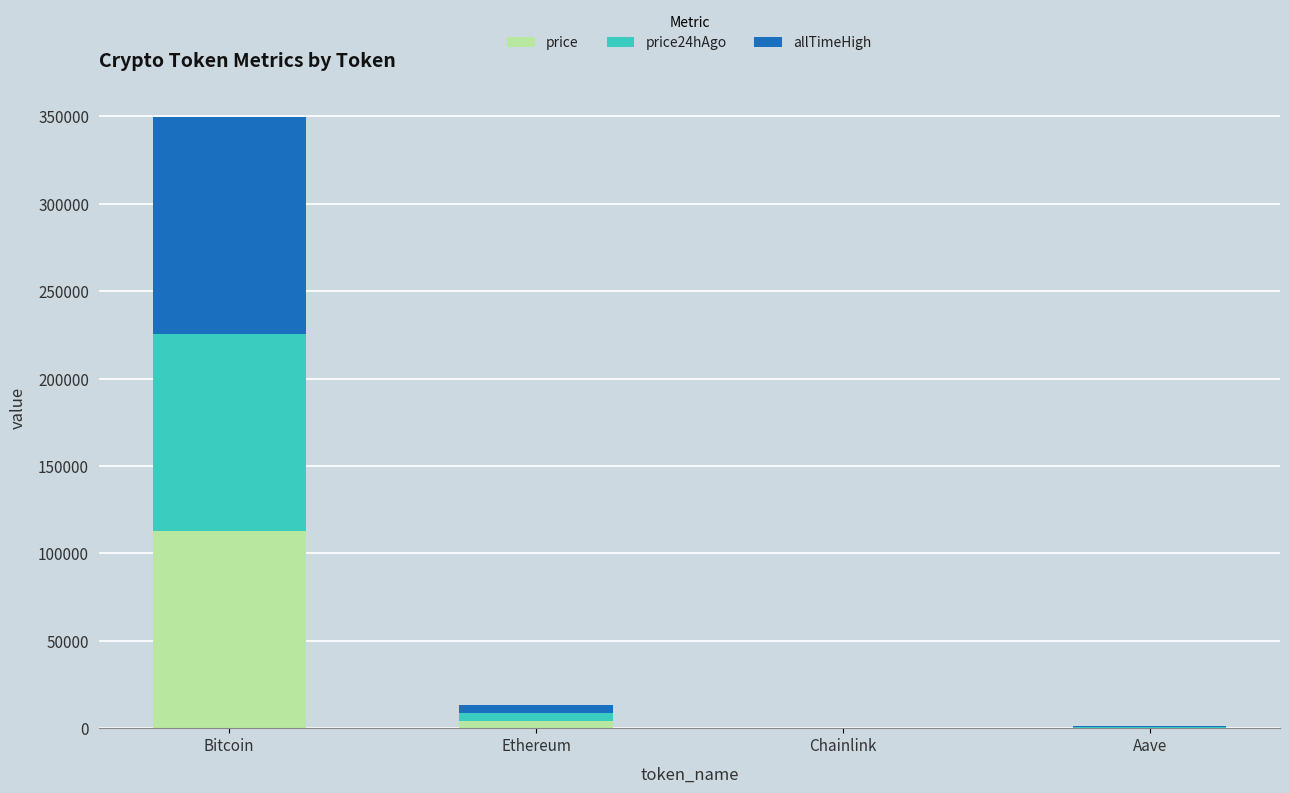

At which label is price closest to 56512?

Ethereum